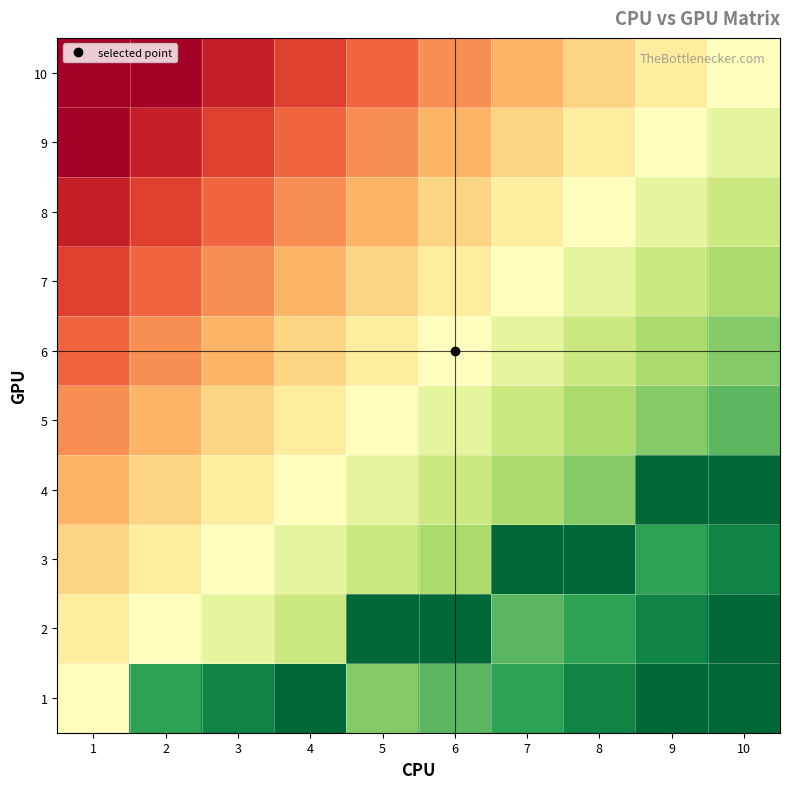

What is the total value across all series at 6?

1.0